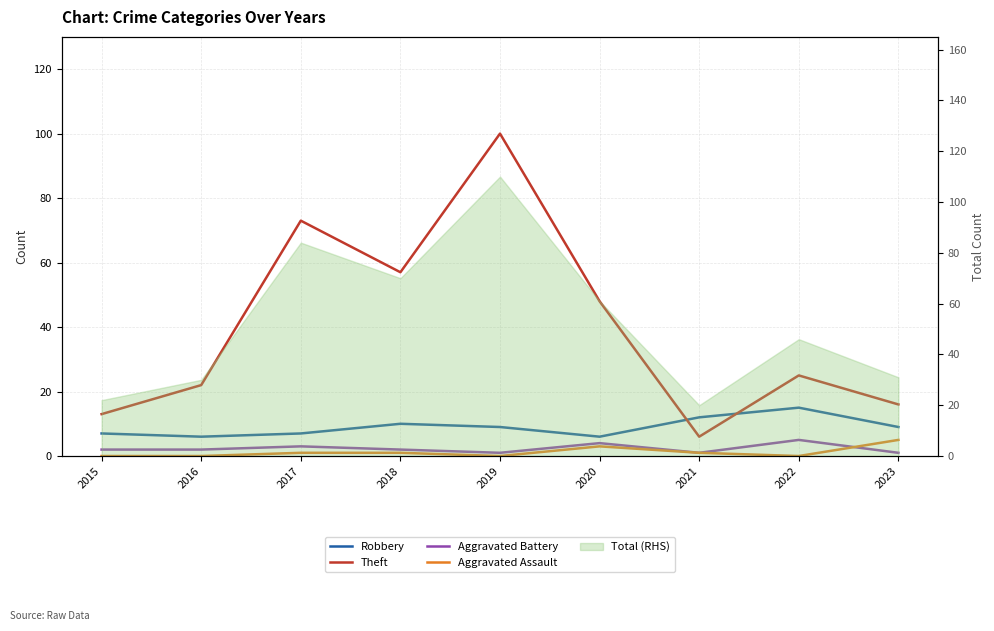

What is the total value across all series at 2019?

110